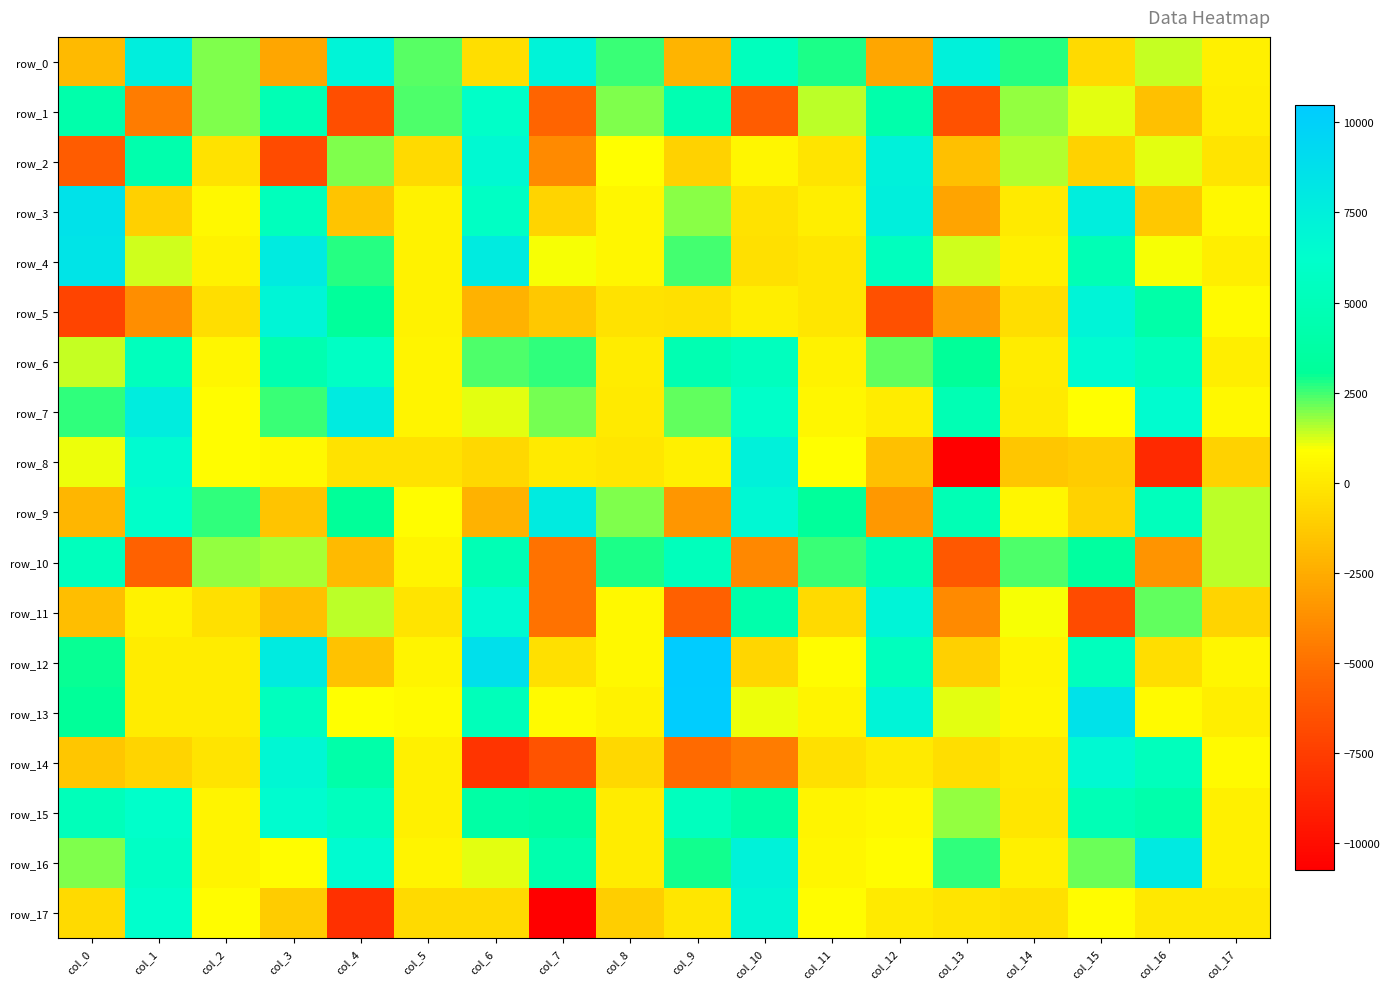

At which category is the sum across all series the highest?

col_15